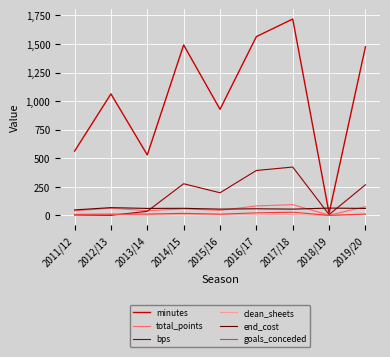

What is the sum of the clean_sheets values at 2016/17 and 2013/14?

6